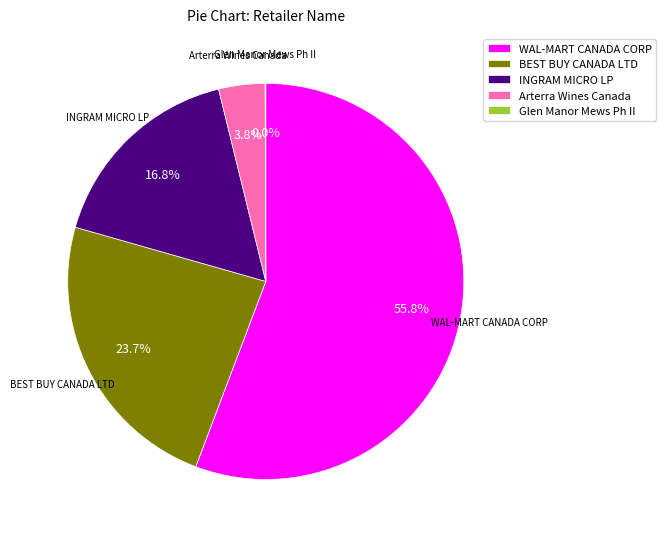

Which slice is the largest?

WAL-MART CANADA CORP